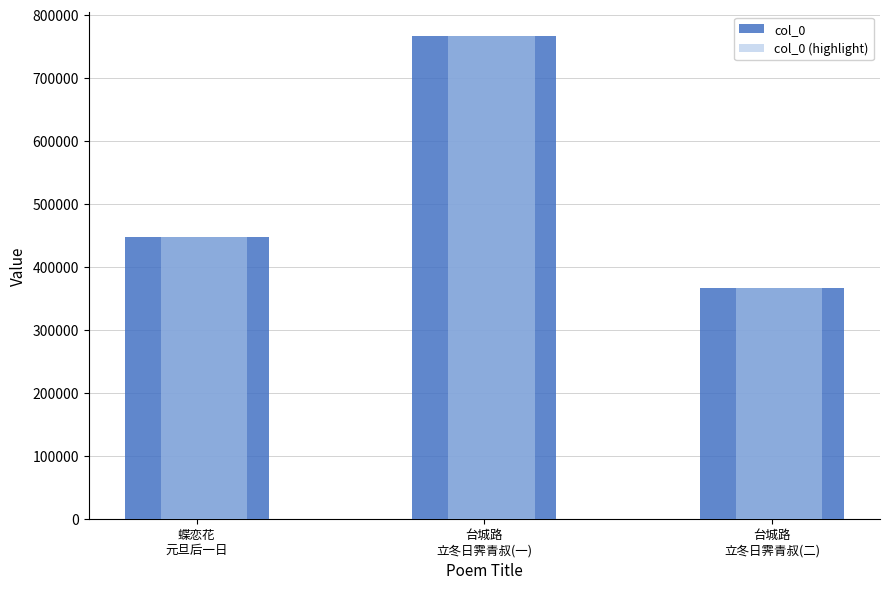

What is the greatest value displayed?

766523